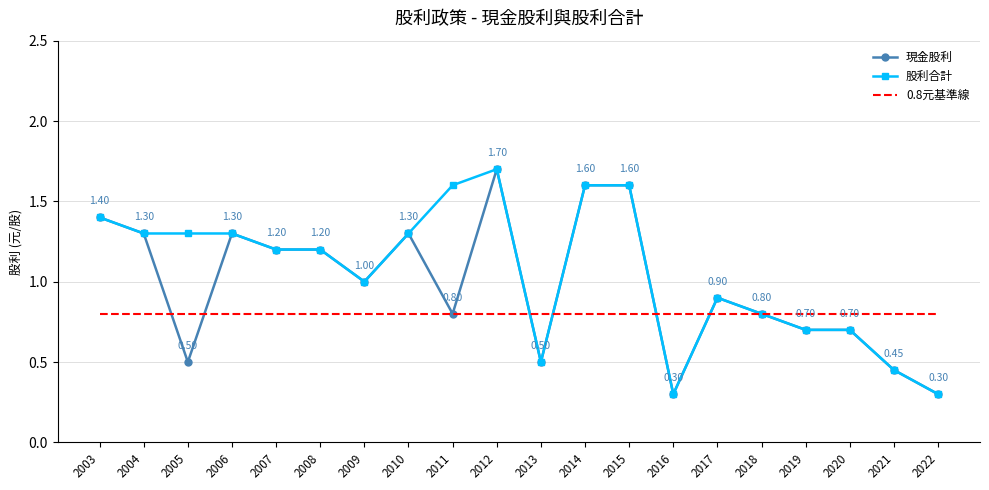

Read the 0.8元基準線 value at 2003.

0.8